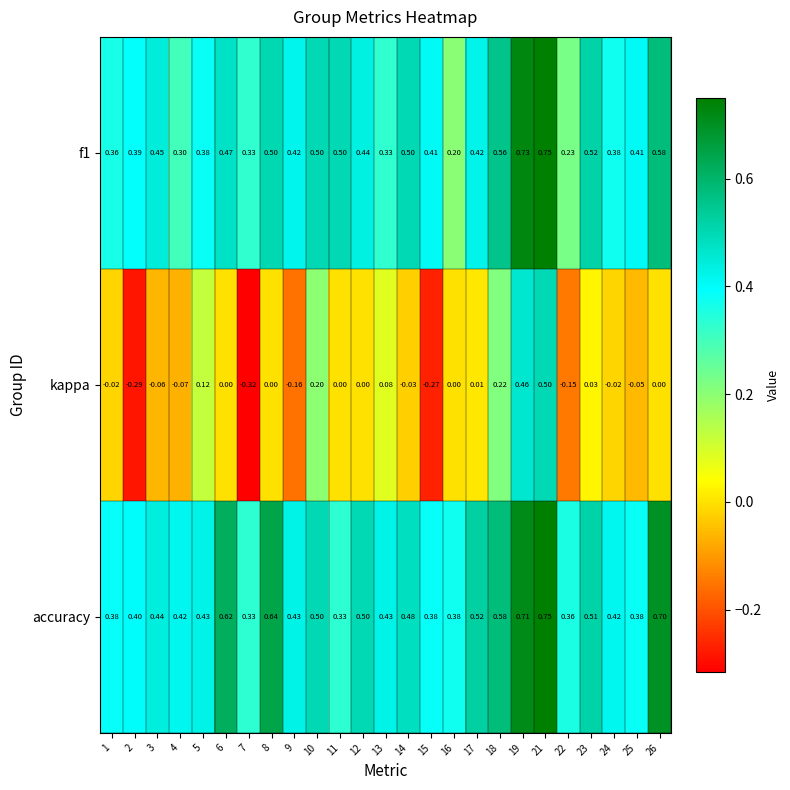

Which series has the largest total across all categories?

accuracy